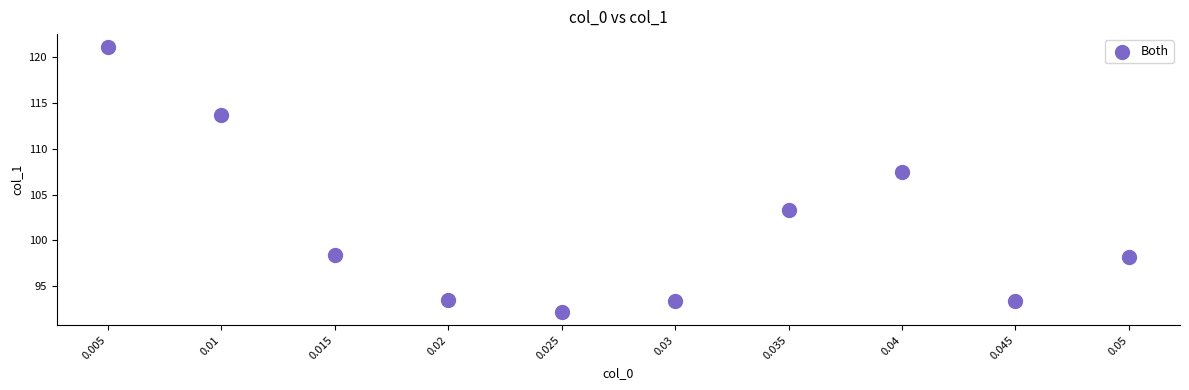

What Y value in the scatter plot is closest to 106?

107.5